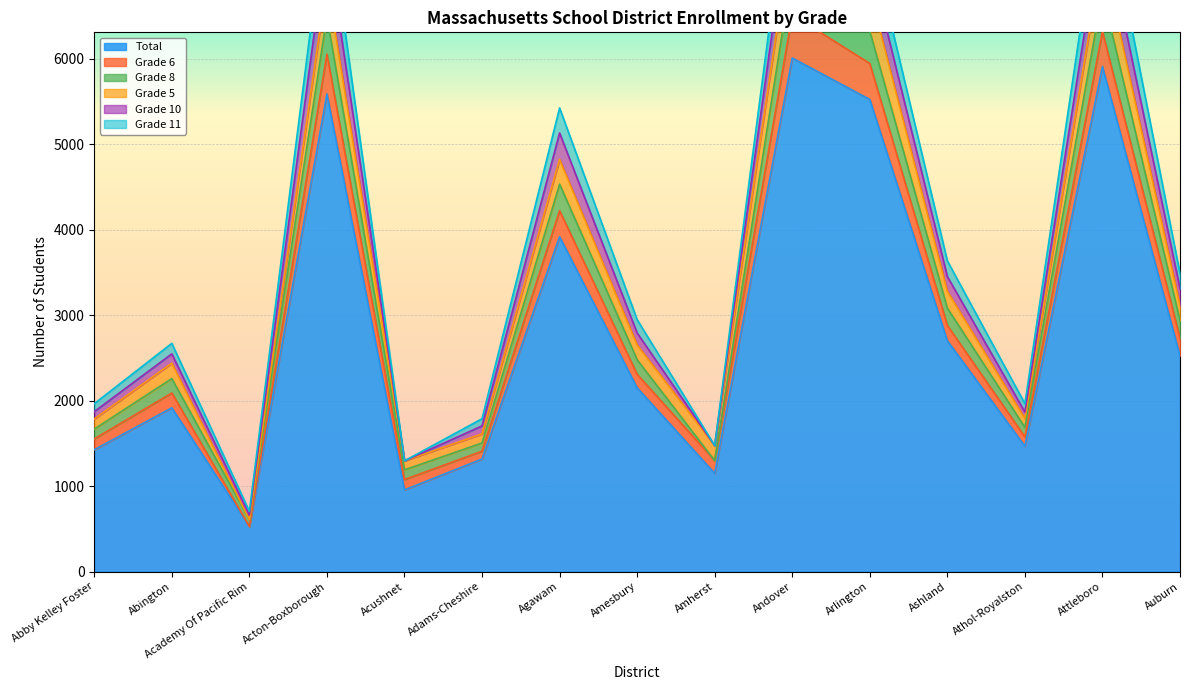

True or false: Total has a value of 3111 at Arlington.

False